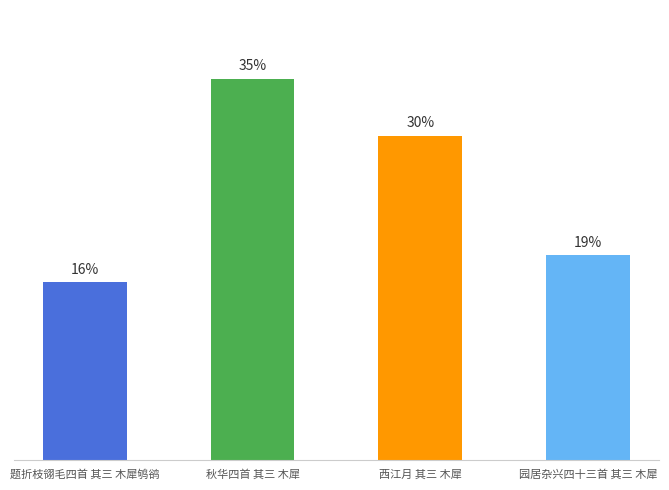

Are the bars horizontal?

No